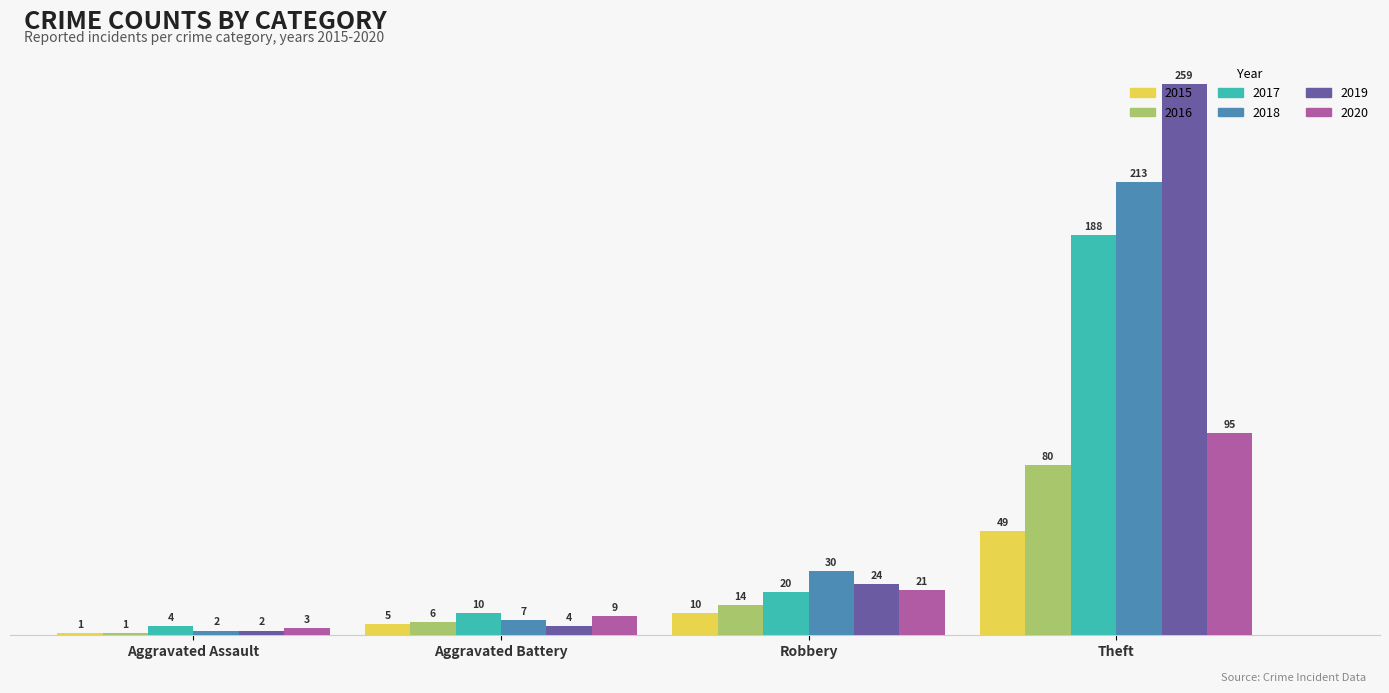

How many bars are there in total?

24